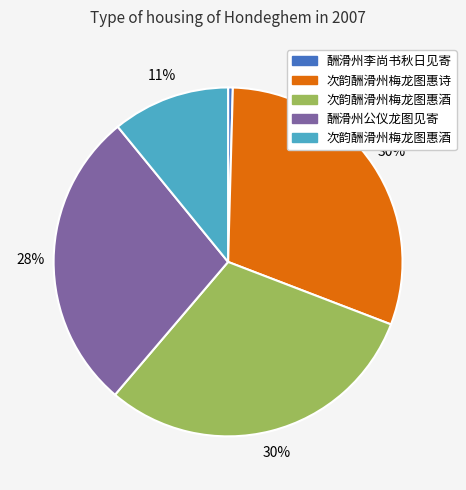

To the nearest percent, what is the difference between the largest and smallest slice percentages?

30%